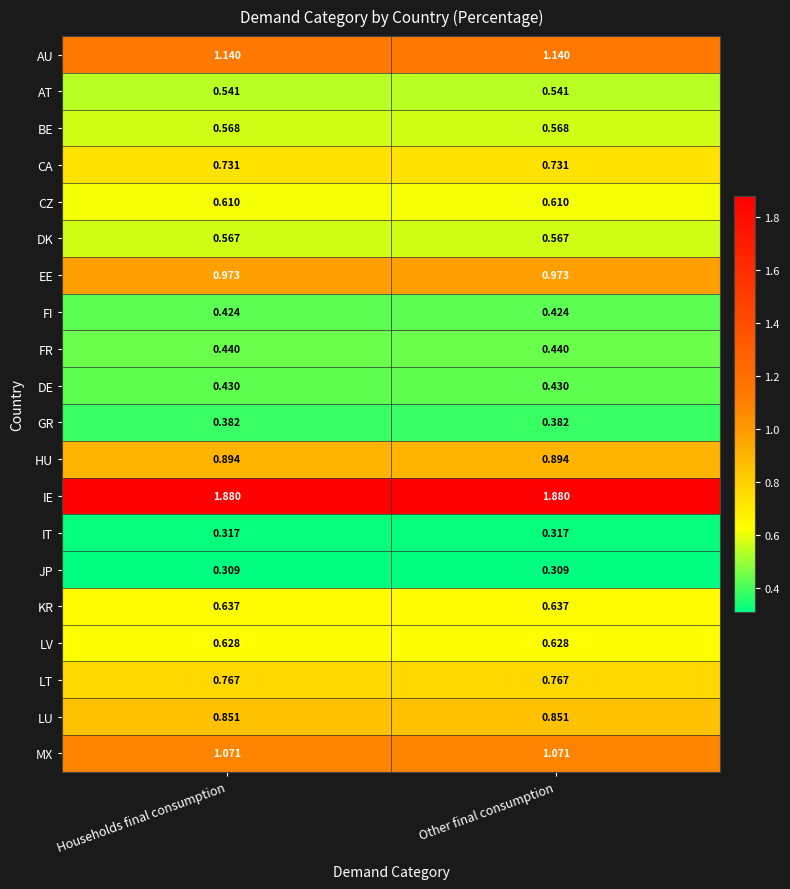

How many distinct data groups are displayed?

20